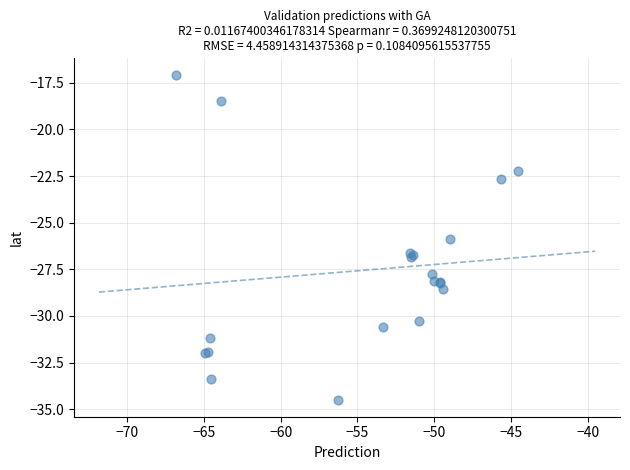

What Y value in the scatter plot is closest to -25?

-25.9